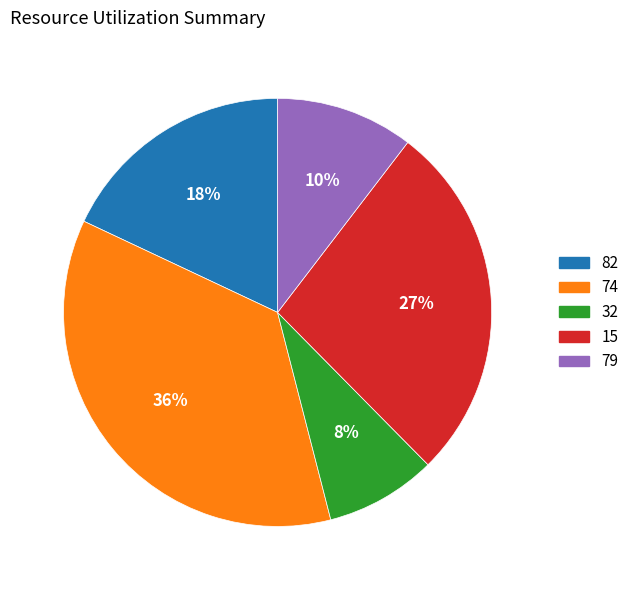

Is there a majority slice in this chart?

No